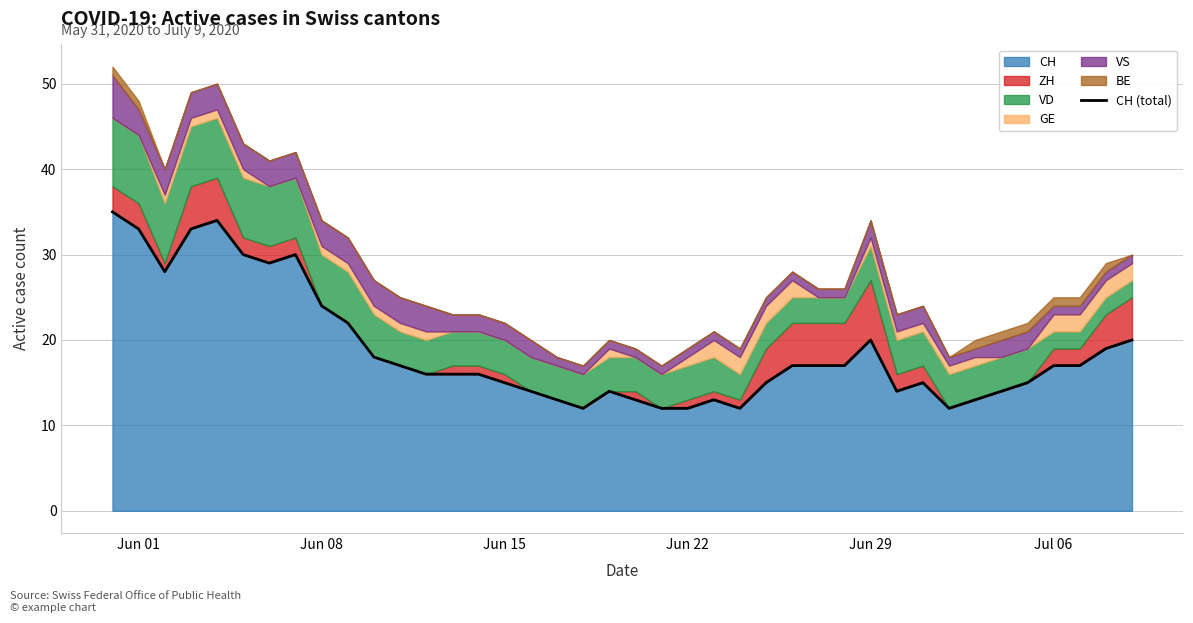

What is the smallest value displayed?

12